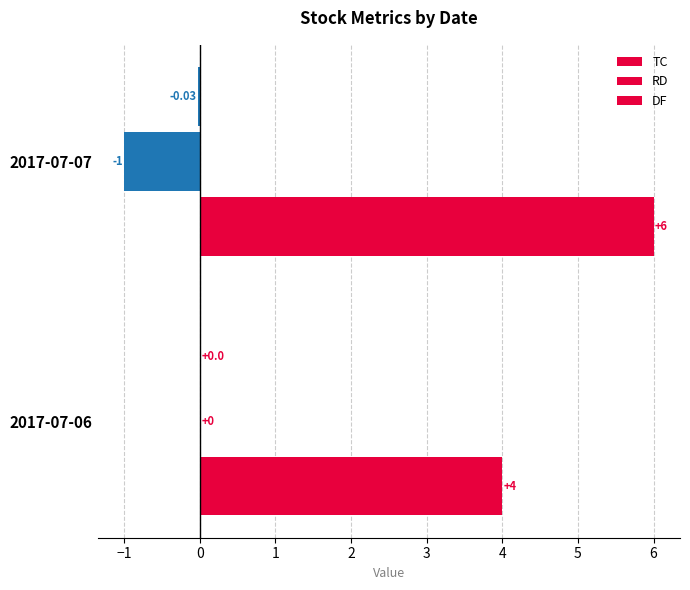

How many data points does each series have?

2